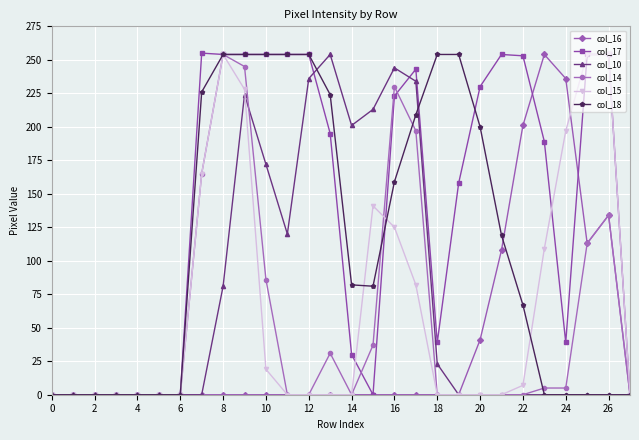

Which series has the largest total across all categories?

col_17